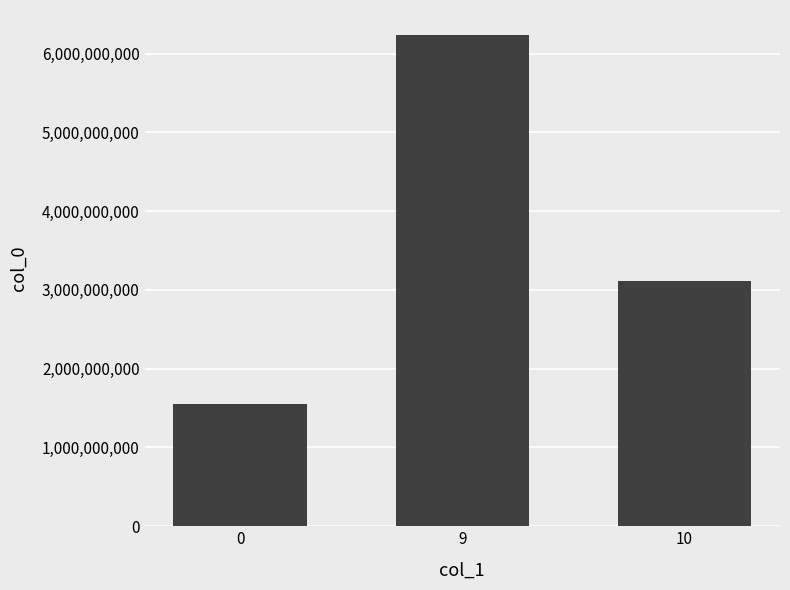

What is the smallest value displayed?

1552750221